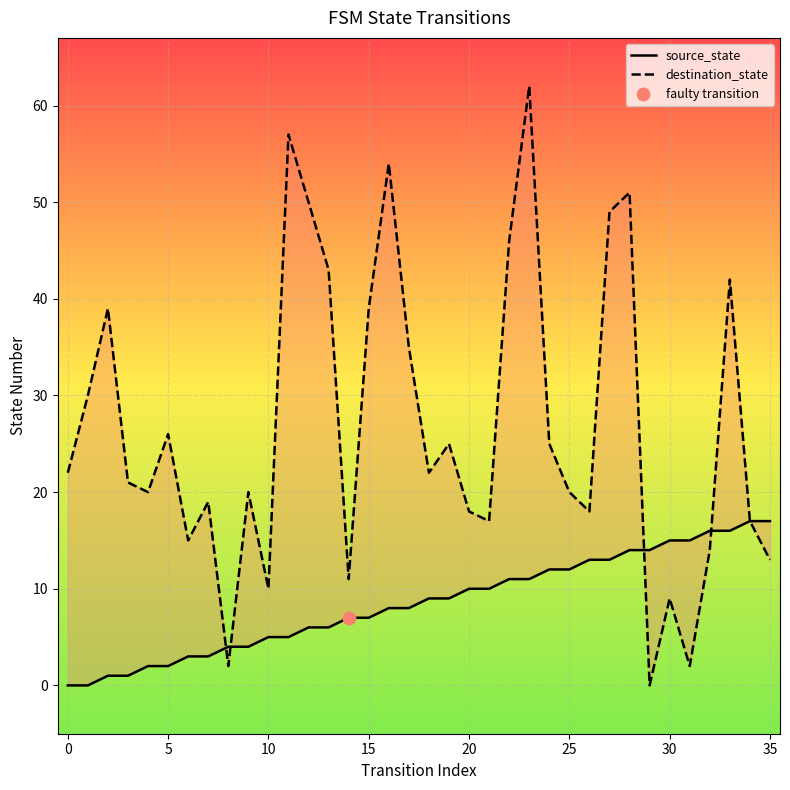

What is the total value across all series at 21?

27